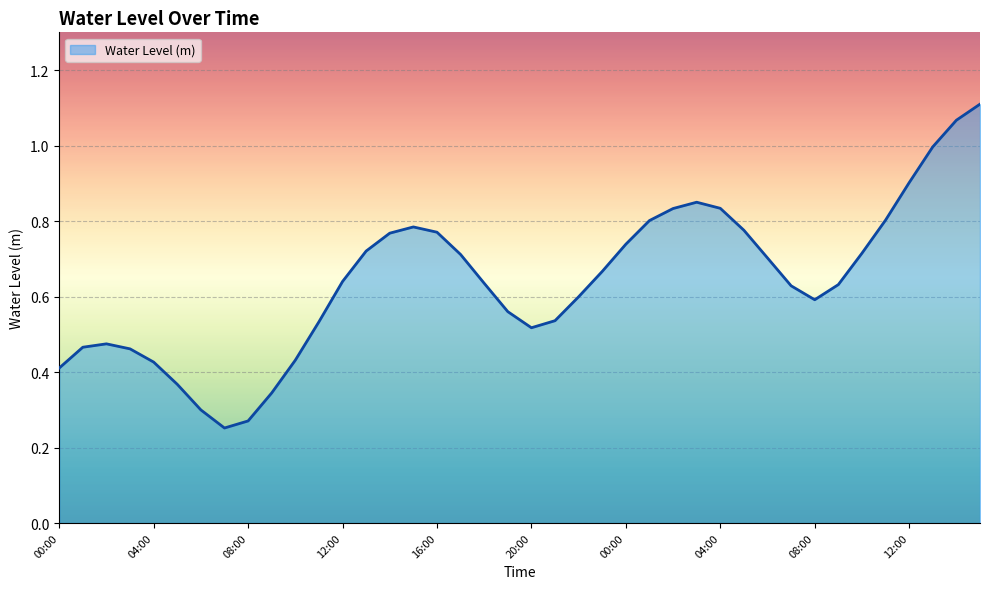

What is the difference between the maximum and minimum values?

0.9